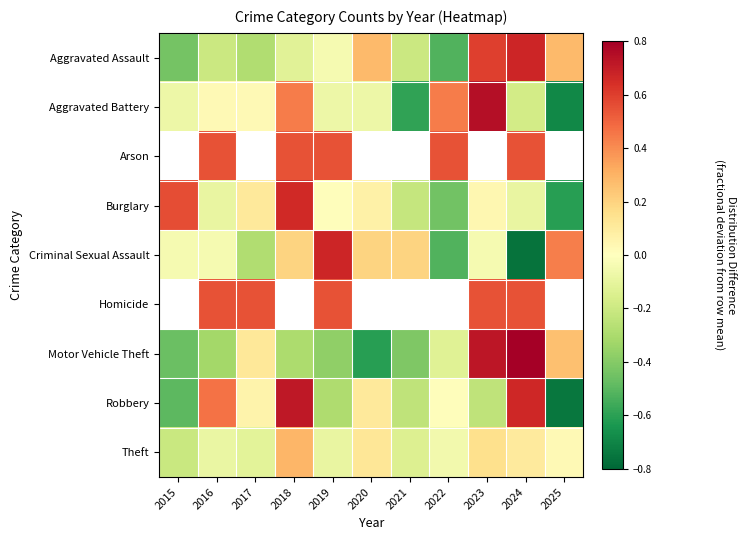

The Arson series shows 0.5 at 2018. True or false?

True